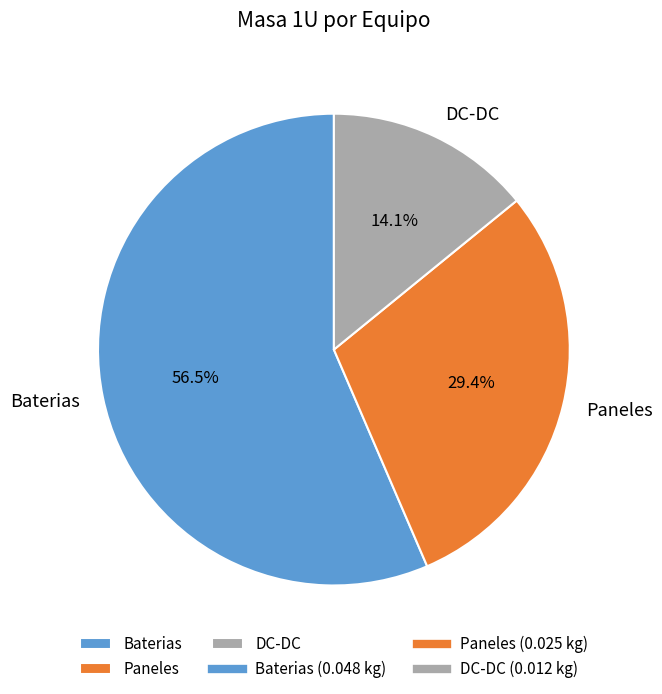

How much of the chart is everything except Paneles?

70.6%